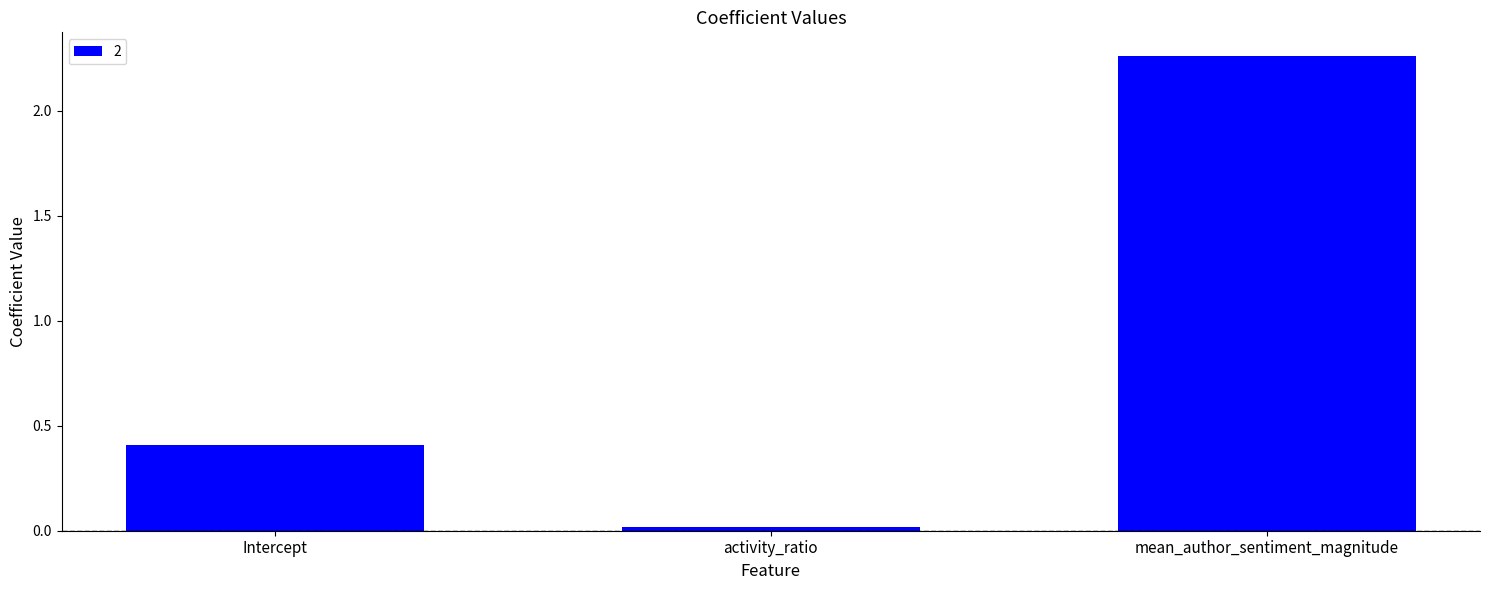

List the labels in order of value, largest first.

mean_author_sentiment_magnitude, Intercept, activity_ratio